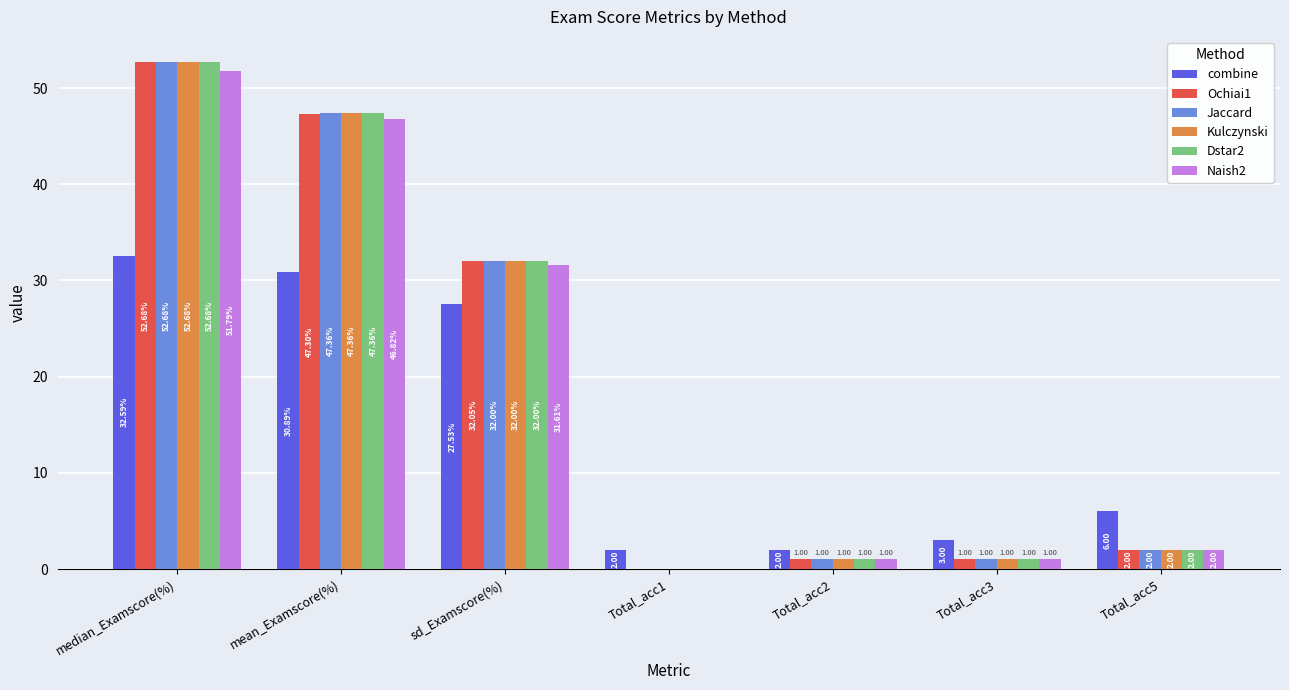

What is the sum of the Jaccard values at sd_Examscore(%) and Total_acc2?

33.0